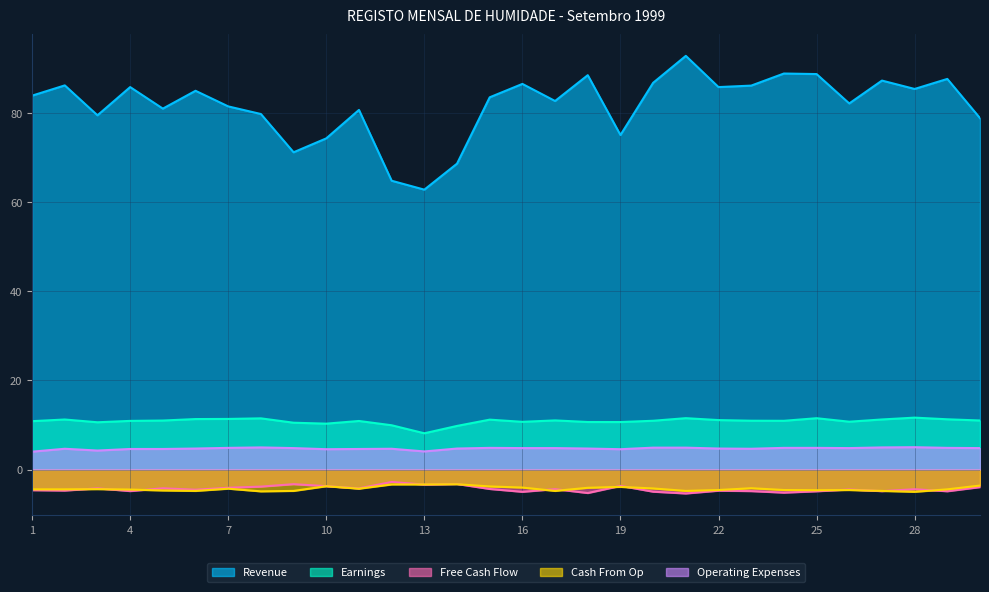

What are all the series names shown in the legend?

Revenue, Earnings, Free Cash Flow, Cash From Op, Operating Expenses